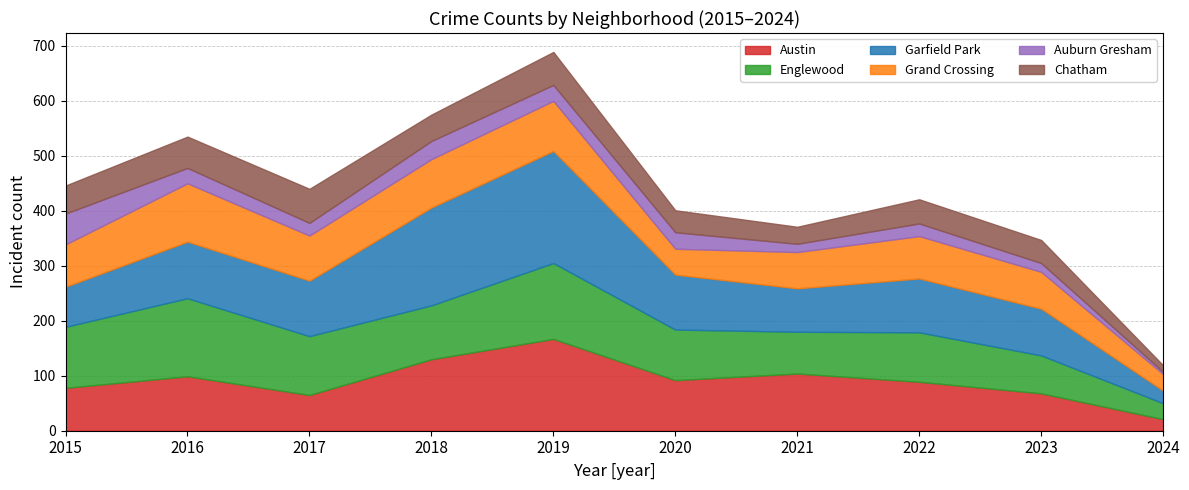

Which series has the largest range (max minus min)?

Garfield Park